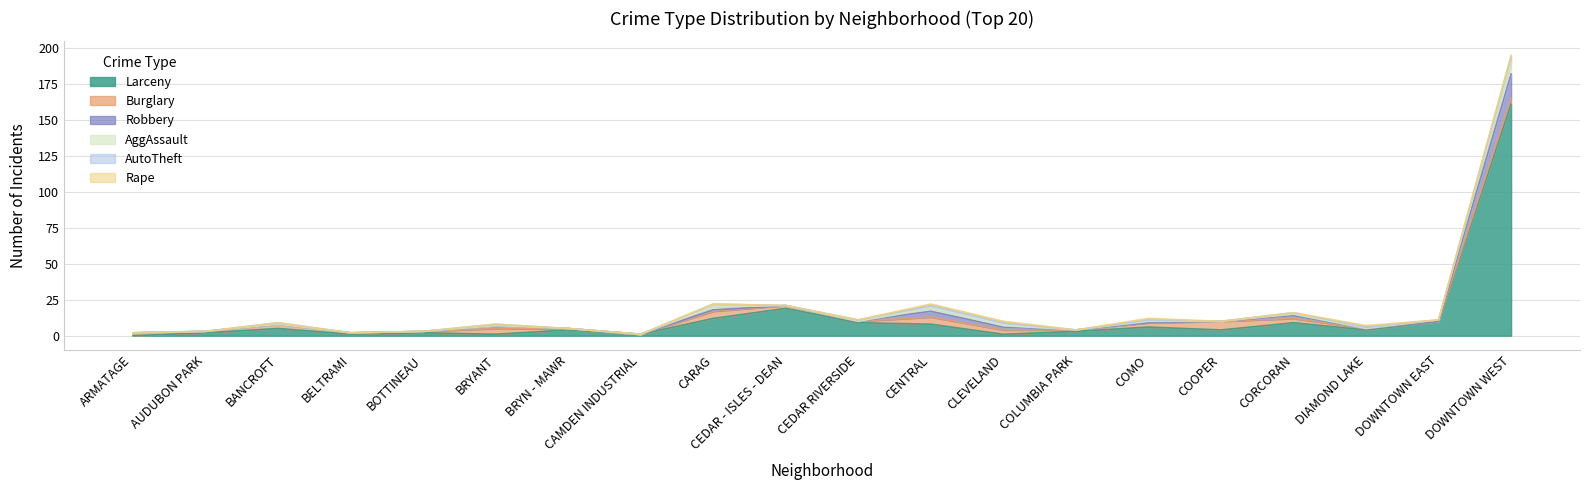

Where is Robbery nearest to the value 8?

CENTRAL